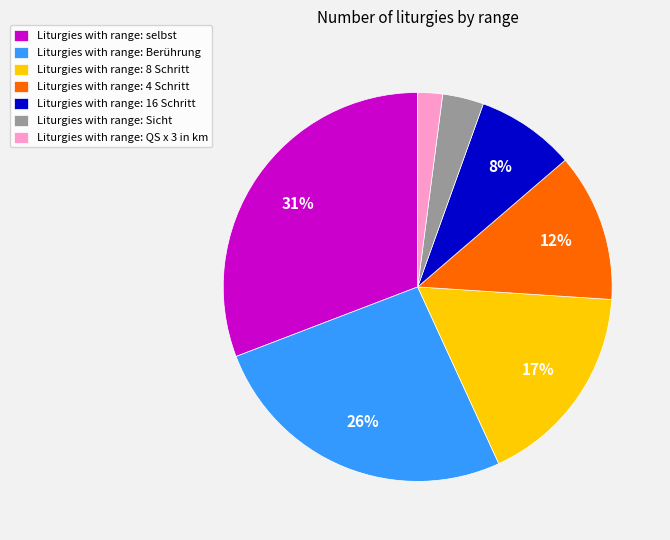

Is the sum of Liturgies with range: 16 Schritt and Liturgies with range: 8 Schritt greater than half?

No